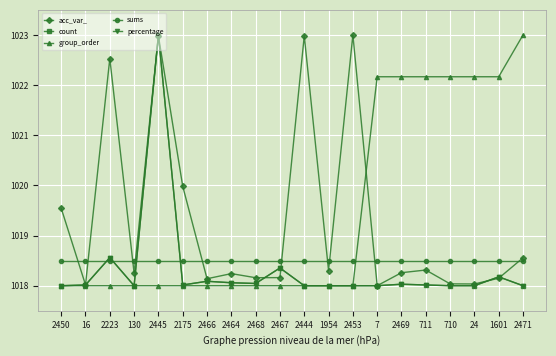

What position from the right is 24?

3